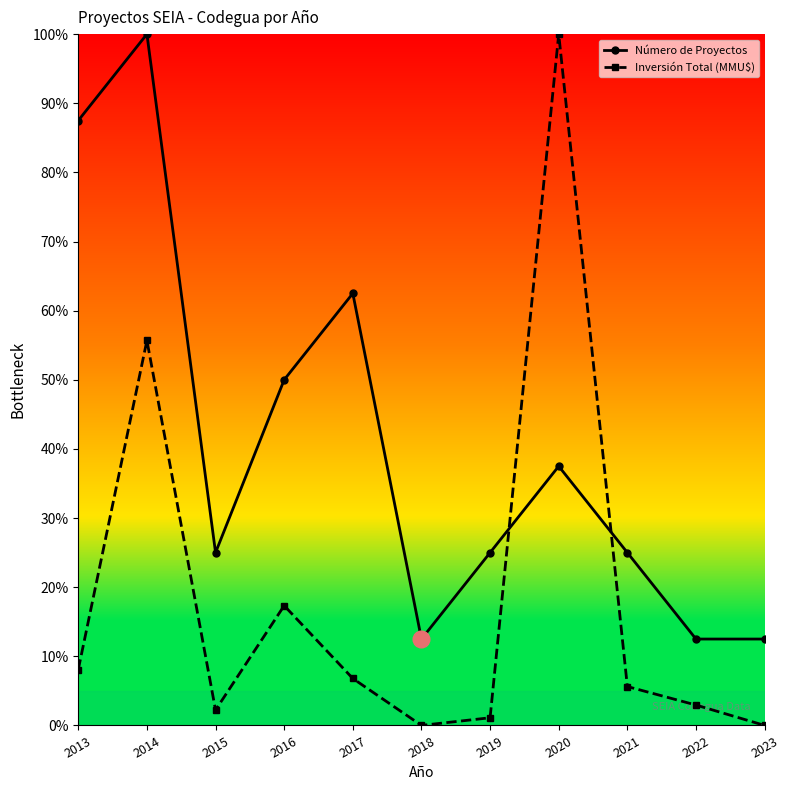

What is the value of the Número de Proyectos point at the 1st from the left?

0.9